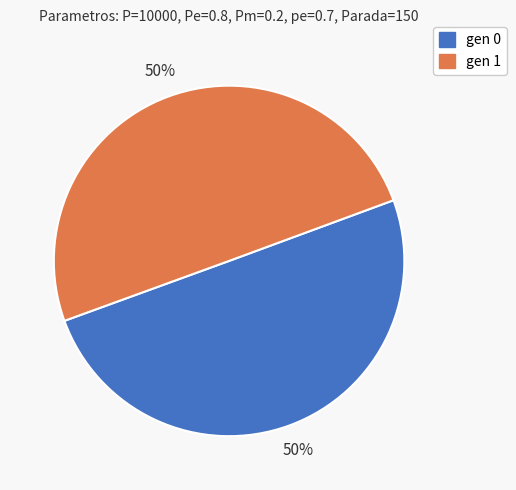

To the nearest percent, what percentage of the pie is gen 1?

50%